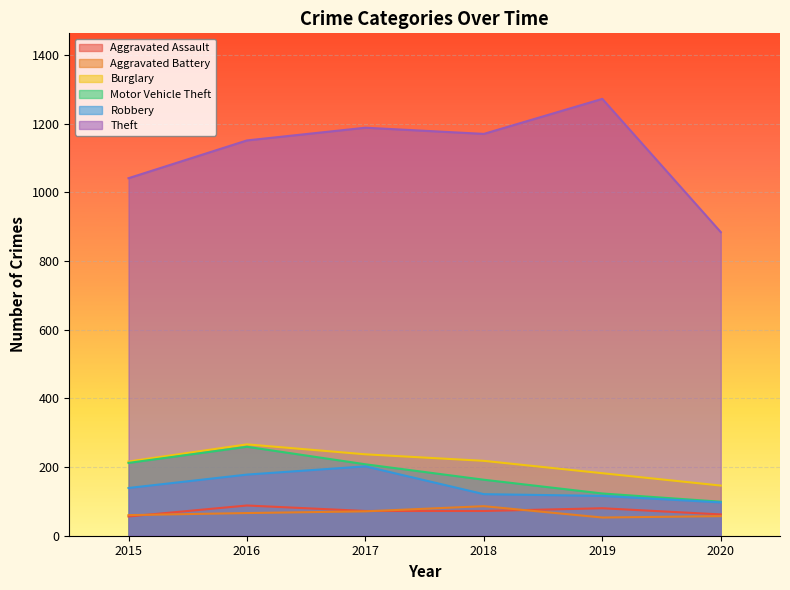

Reading left to right, list all the values displayed in this chart.

Aggravated Assault: 2015=56	2016=88	2017=72	2018=72	2019=80	2020=62
Aggravated Battery: 2015=60	2016=66	2017=71	2018=86	2019=53	2020=57
Burglary: 2015=216	2016=266	2017=237	2018=218	2019=182	2020=146
Motor Vehicle Theft: 2015=212	2016=259	2017=208	2018=163	2019=123	2020=99
Robbery: 2015=139	2016=178	2017=202	2018=121	2019=116	2020=97
Theft: 2015=1041	2016=1151	2017=1188	2018=1170	2019=1272	2020=884